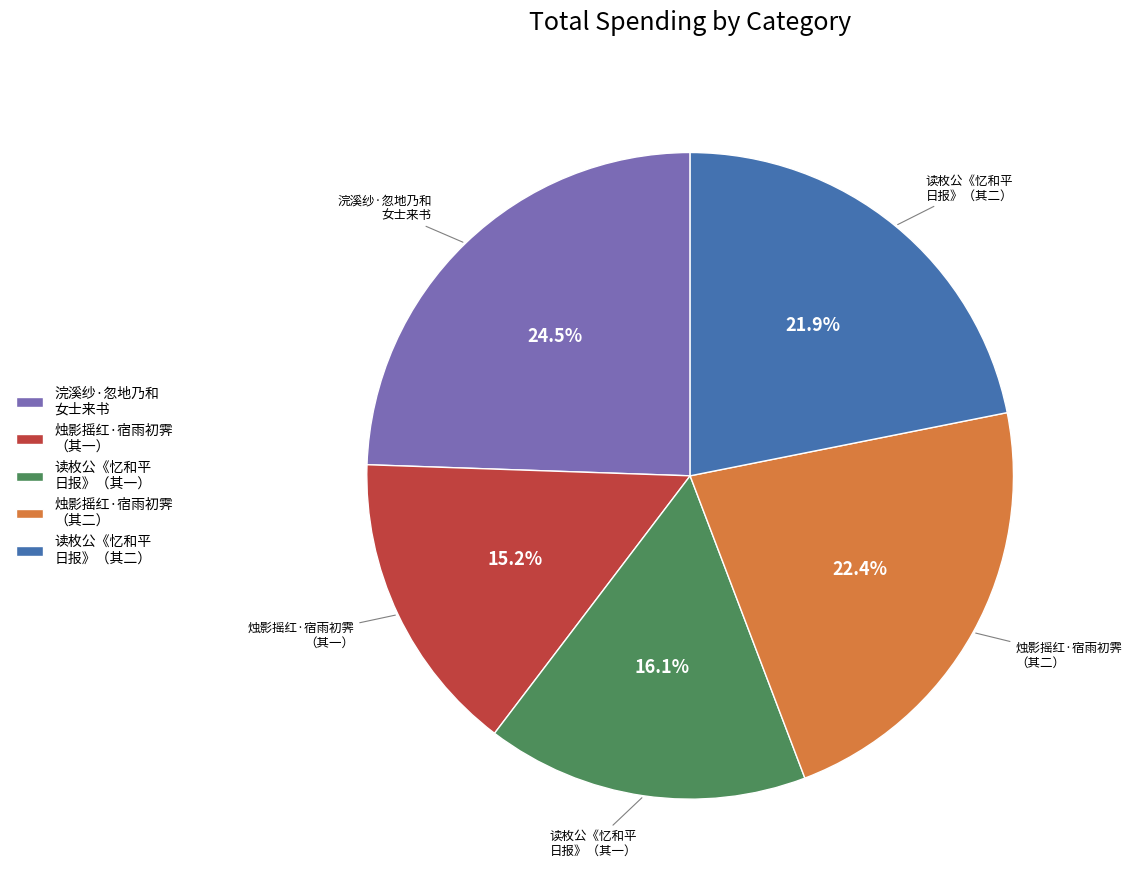

To the nearest percent, what is the difference between the largest and smallest slice percentages?

9%